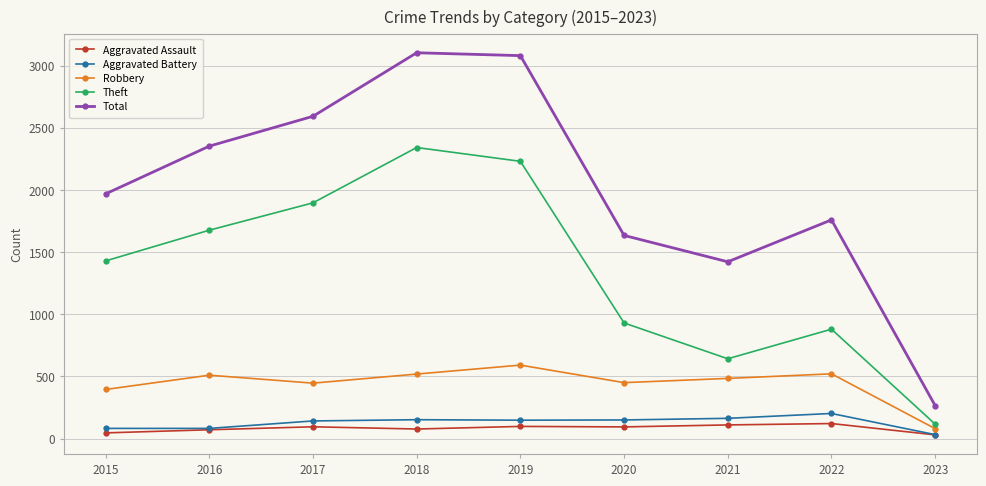

True or false: Robbery and Aggravated Assault intersect in this chart.

False